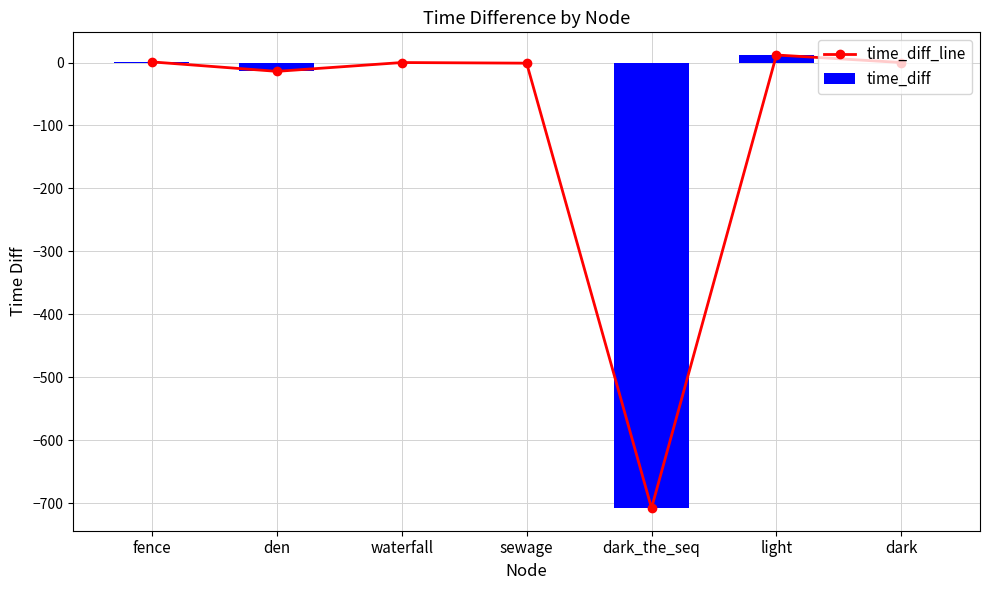

Which category has the lowest value in the time_diff_line series?

dark_the_seq